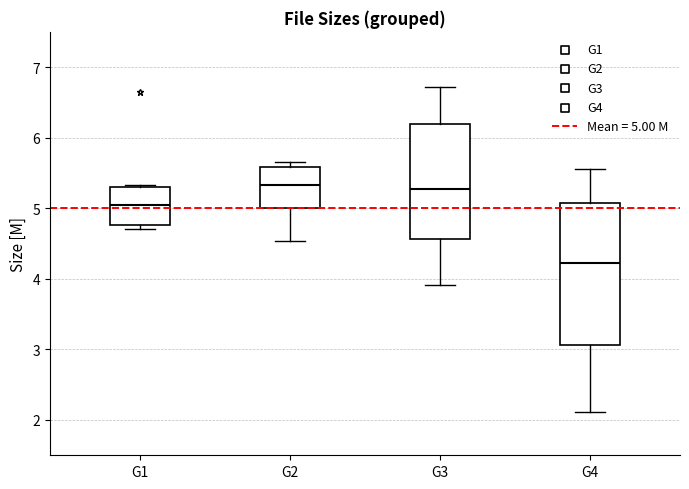

Which box is the tallest, from its lower edge to its upper edge?

G4